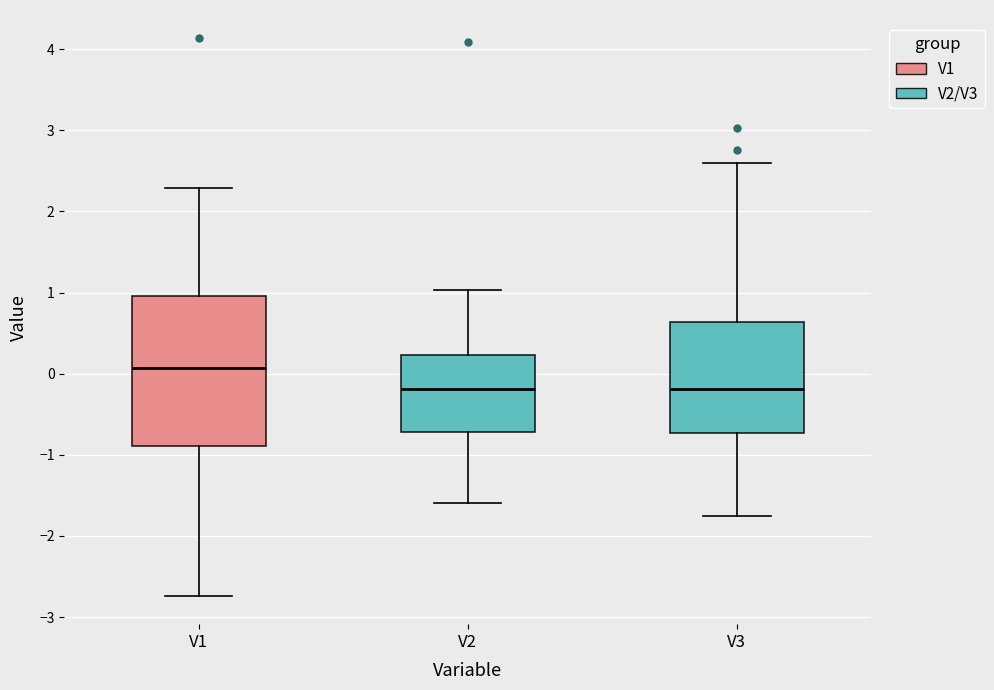

Where is the upper edge of the box for V2 on the y-axis? The values are not printed on the chart, so give them approximately, as read against the axis.

0.2